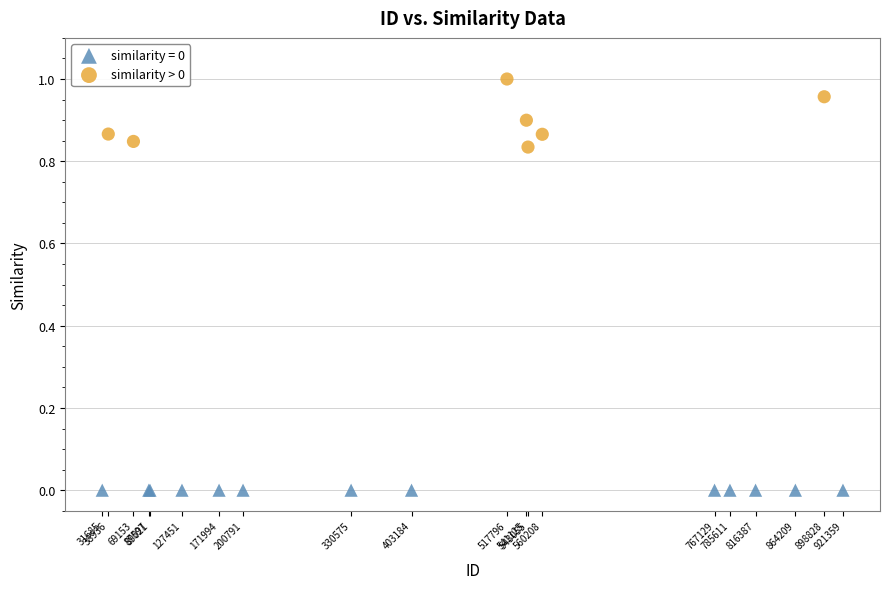

Which series reaches the maximum Y coordinate?

similarity > 0